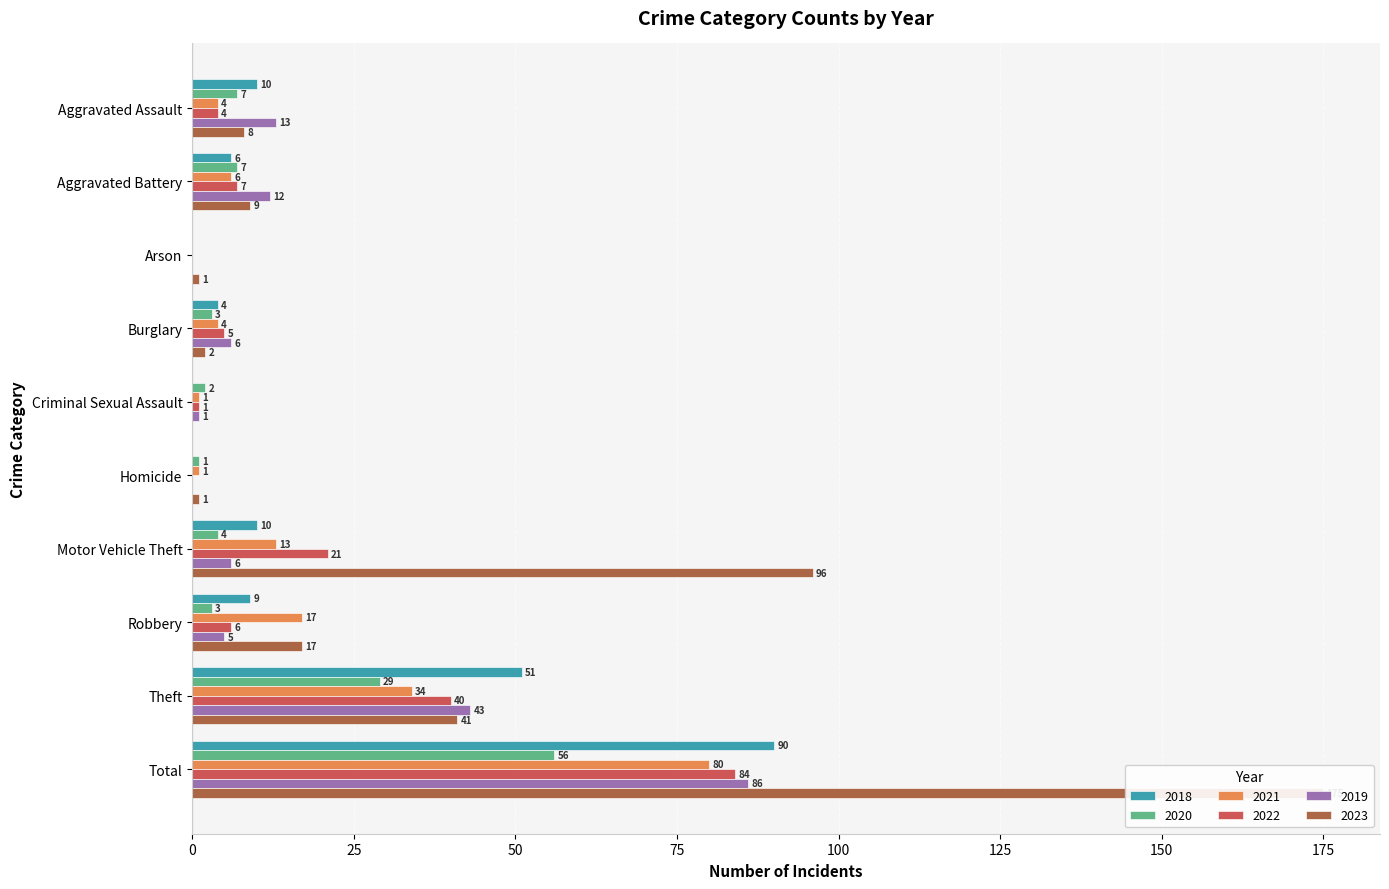

How many values in 2020 are above zero?

9